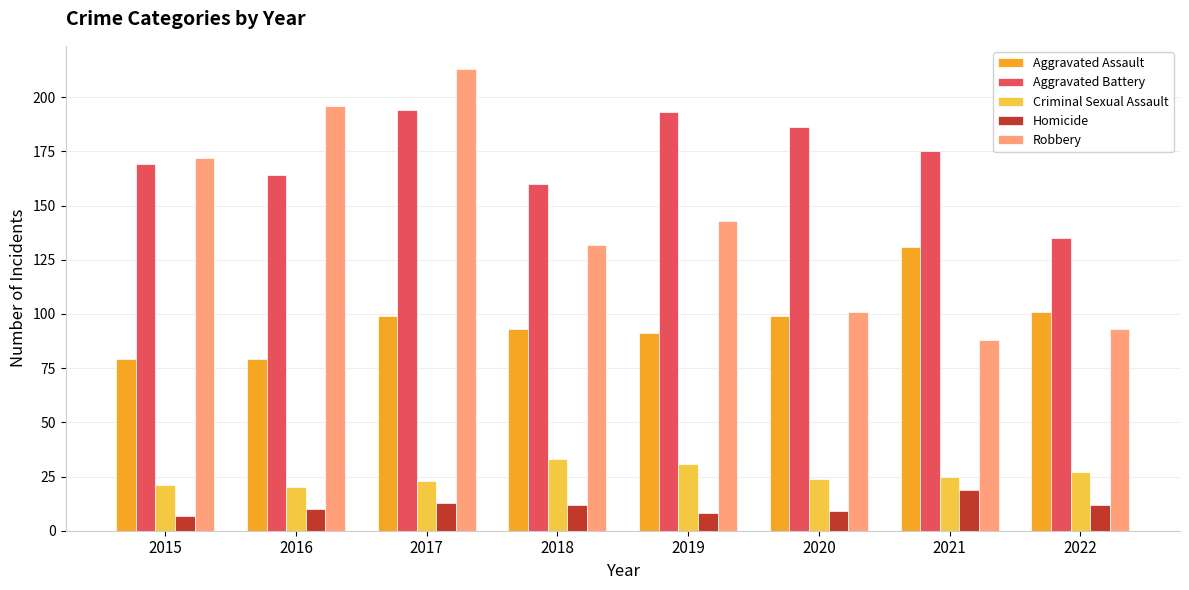

How many groups of bars are there?

8